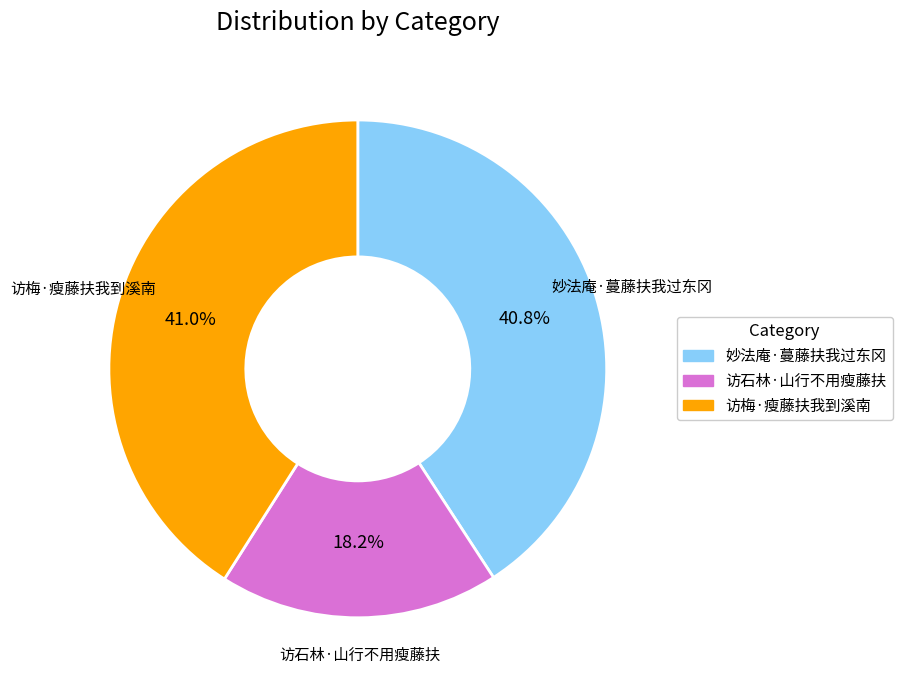

Is it true that 访梅·瘦藤扶我到溪南 is 34% of the pie?

False